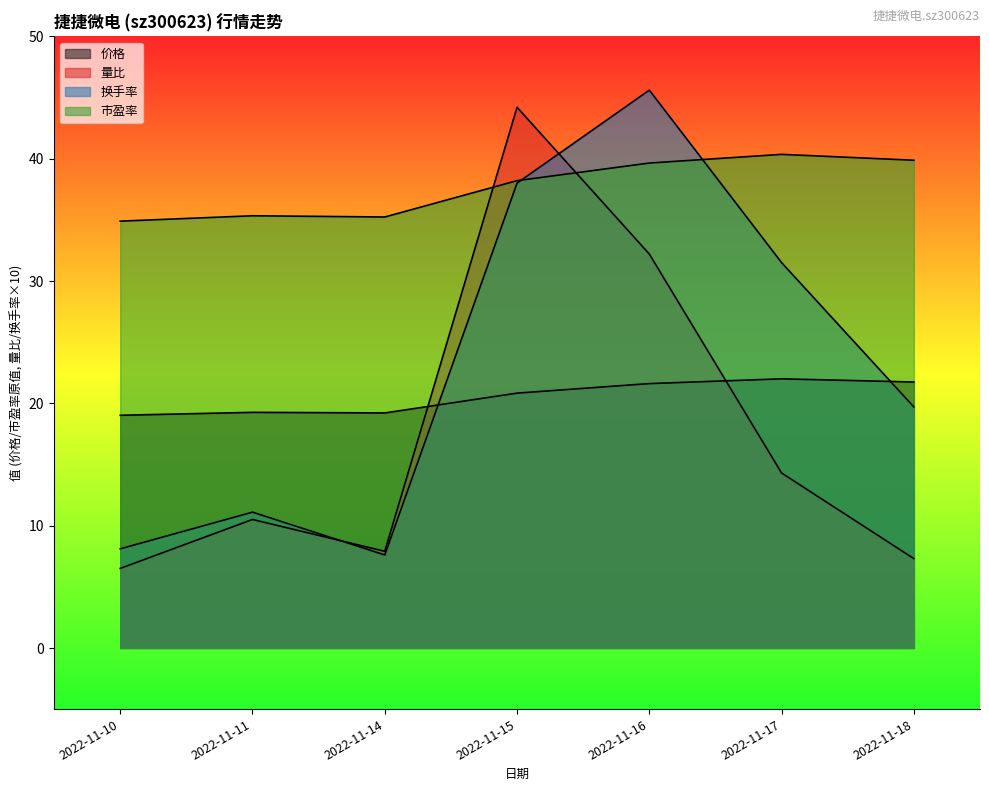

What is the sum of the 换手率 values at 2022-11-10 and 2022-11-14?

15.7